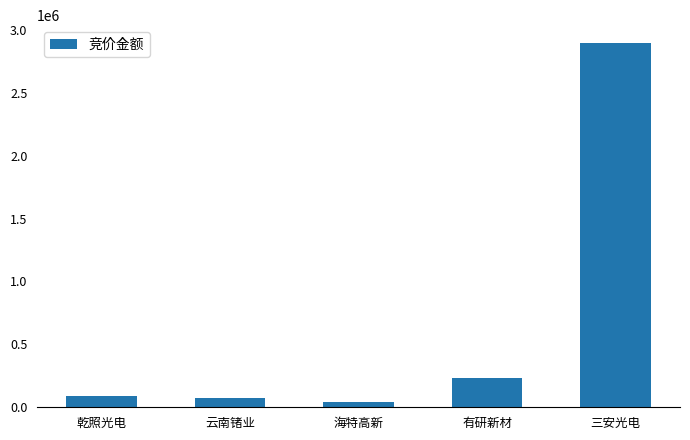

Which category has the lowest value across all series?

海特高新